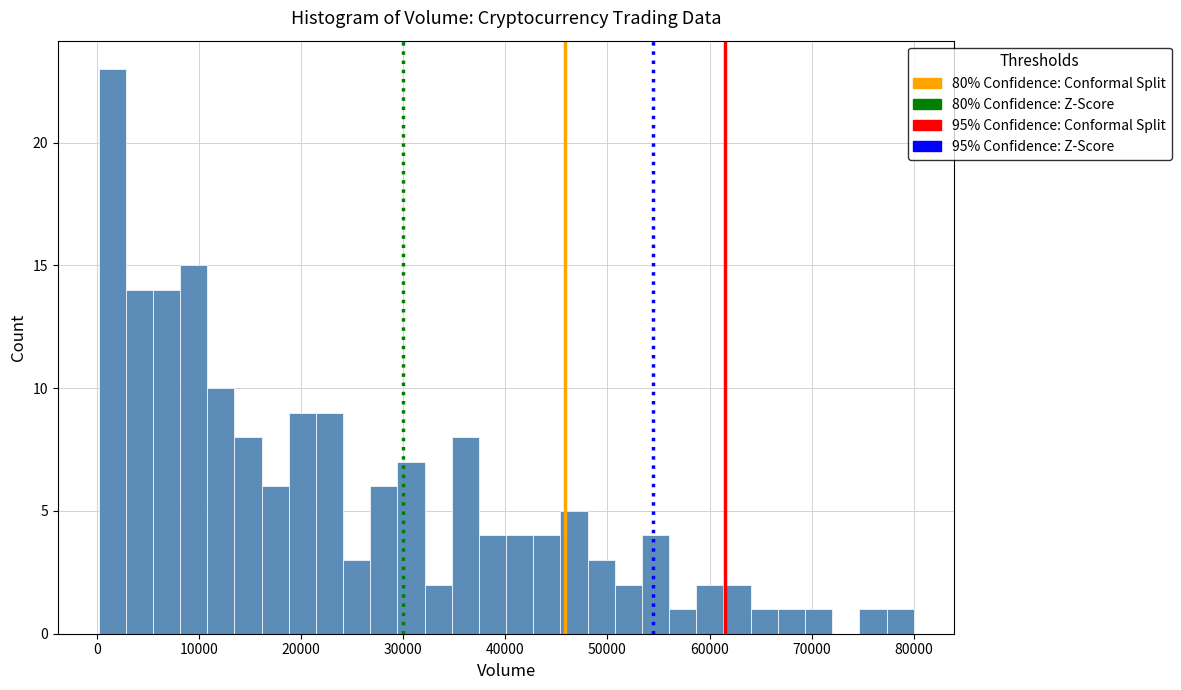

Read against the x-axis, roughly where is the centre of the tallest bar?

1000